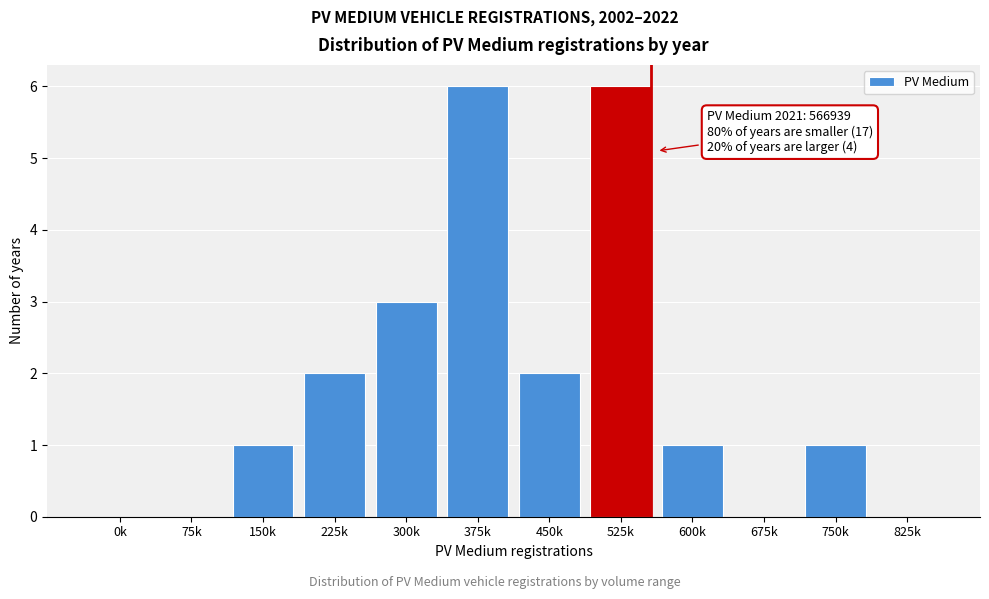

Reading right to left, extract all data points from this chart.

825k=0	750k=1	675k=0	600k=1	525k=6	450k=2	375k=6	300k=3	225k=2	150k=1	75k=0	0k=0